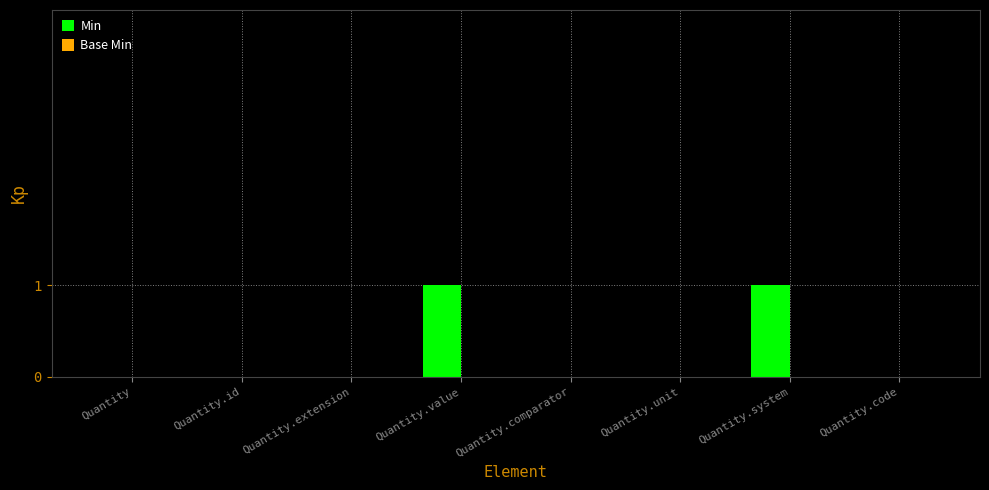

What is the ratio of the value at Quantity.value to the value at Quantity.system?

1.0